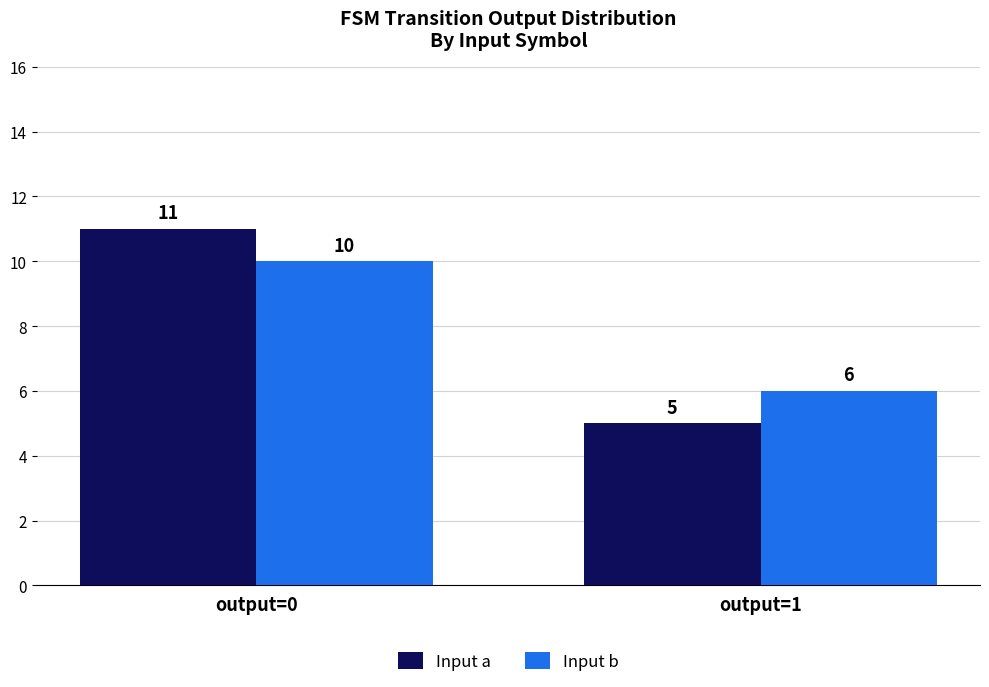

What is the value of the Input b bar at the 1st from the left?

10